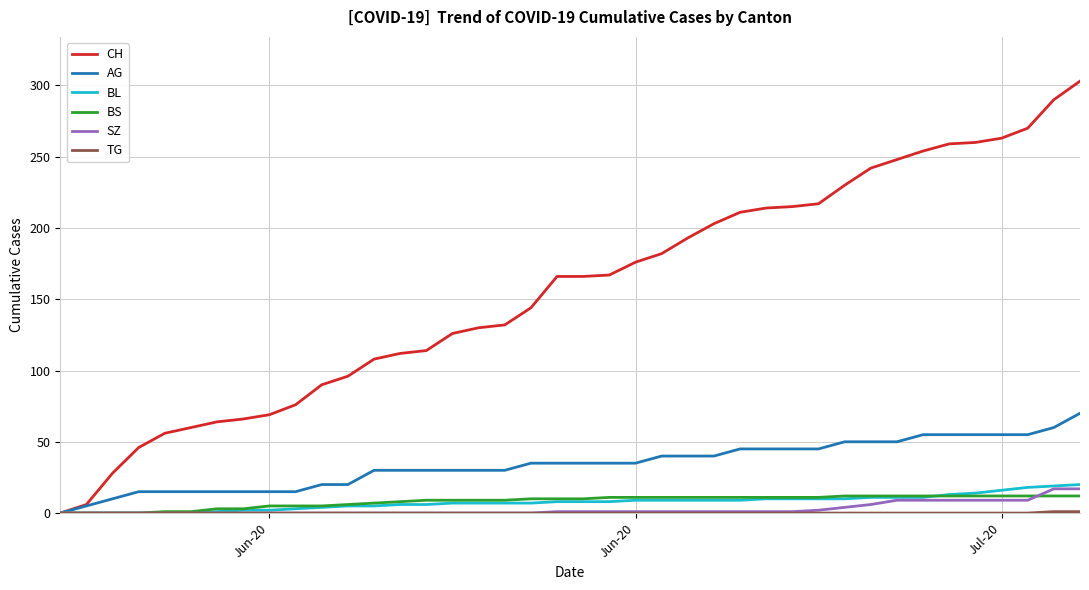

Is this an area chart (filled region under the line)?

No